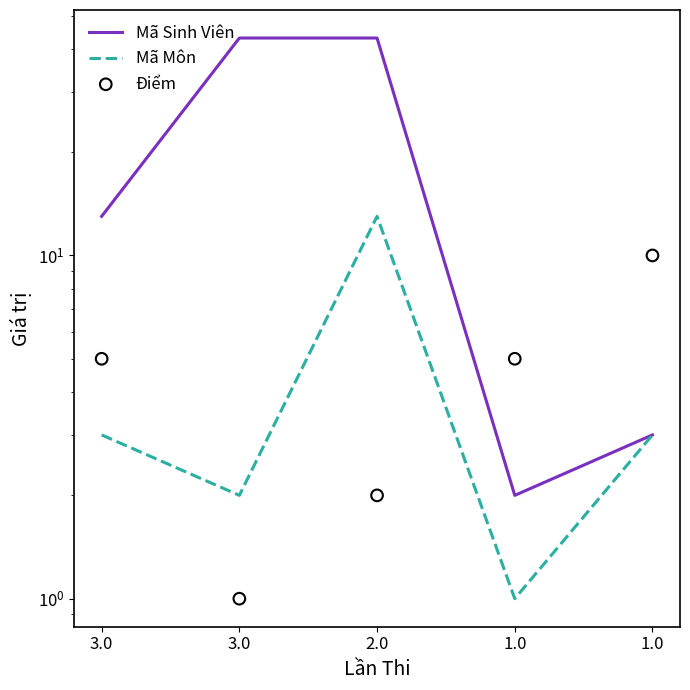

Which series has the largest total across all categories?

Mã Sinh Viên